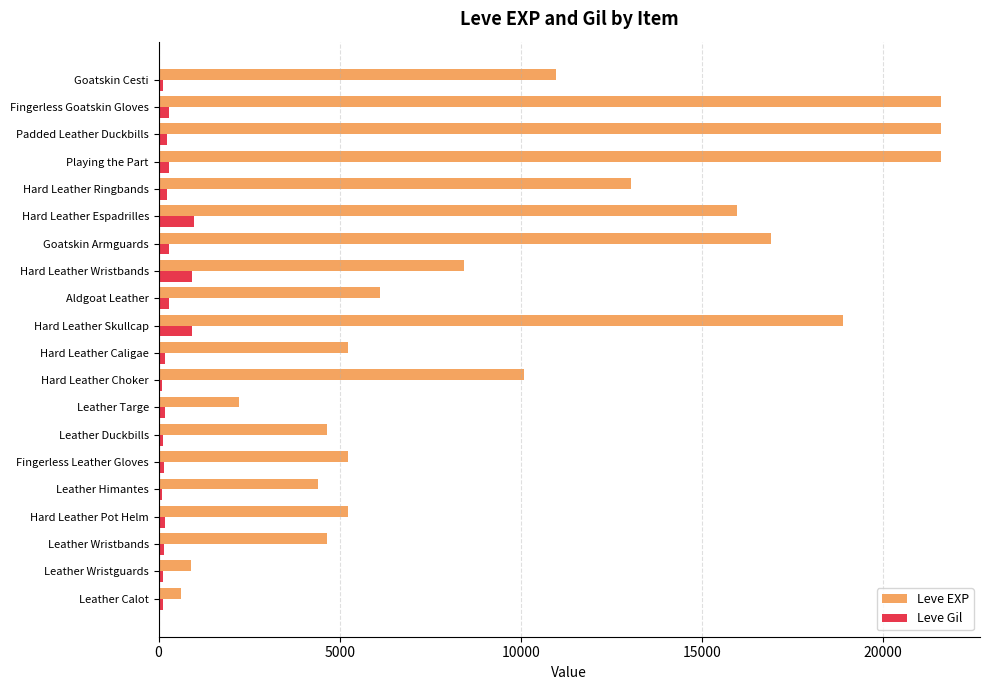

Which series has the largest total across all categories?

Leve EXP